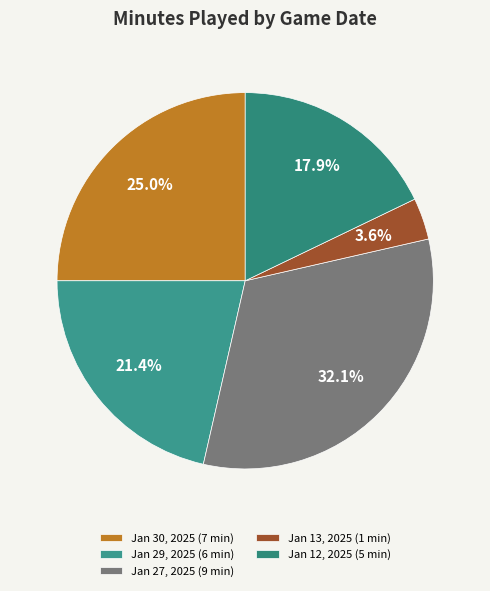

To the nearest percent, what percentage of the pie is Jan 12, 2025?

18%